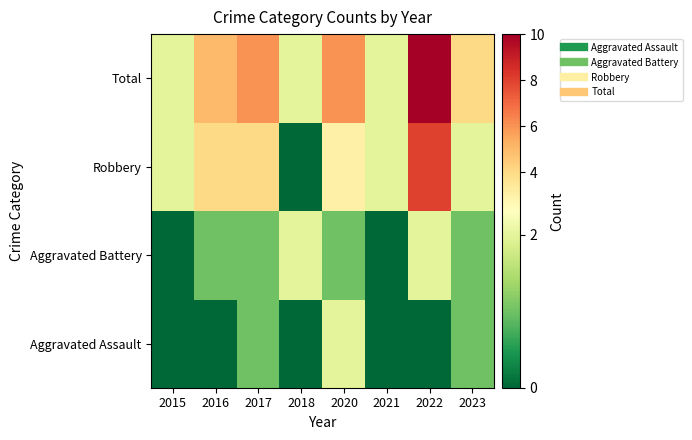

At which category does the chart reach its peak across all series?

2022